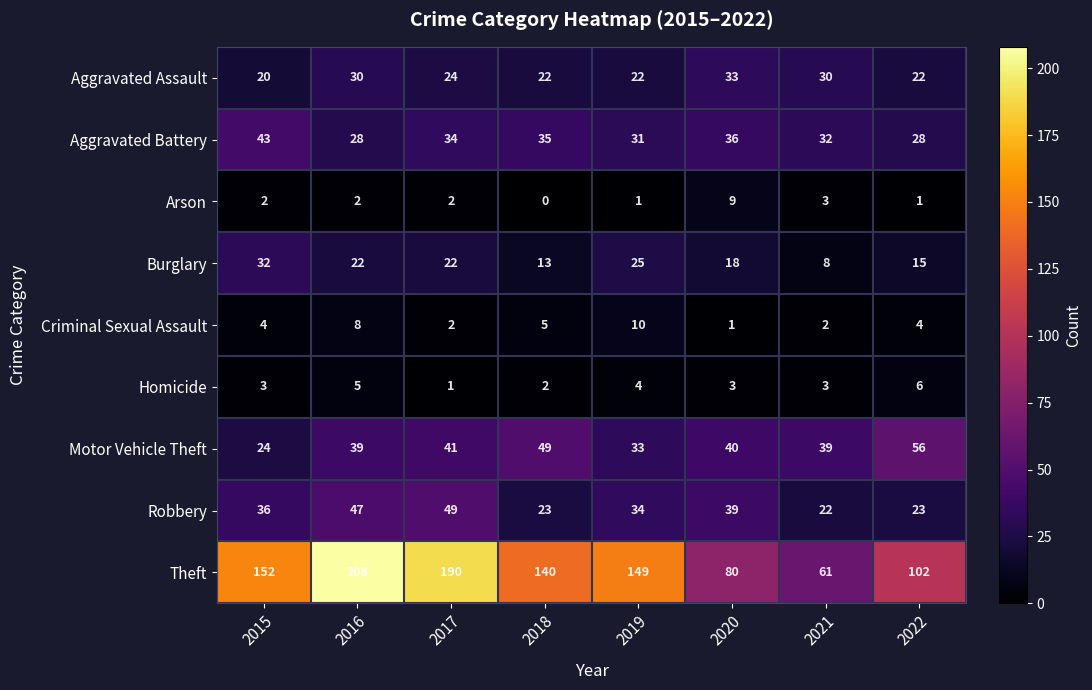

Rank the series at 2022 from highest to lowest value.

Theft, Motor Vehicle Theft, Aggravated Battery, Robbery, Aggravated Assault, Burglary, Homicide, Criminal Sexual Assault, Arson